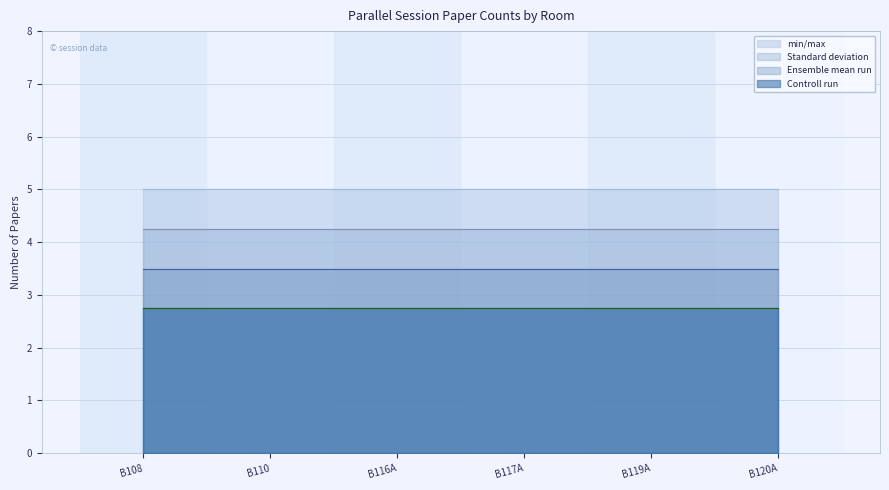

Which series has the largest total across all categories?

min/max